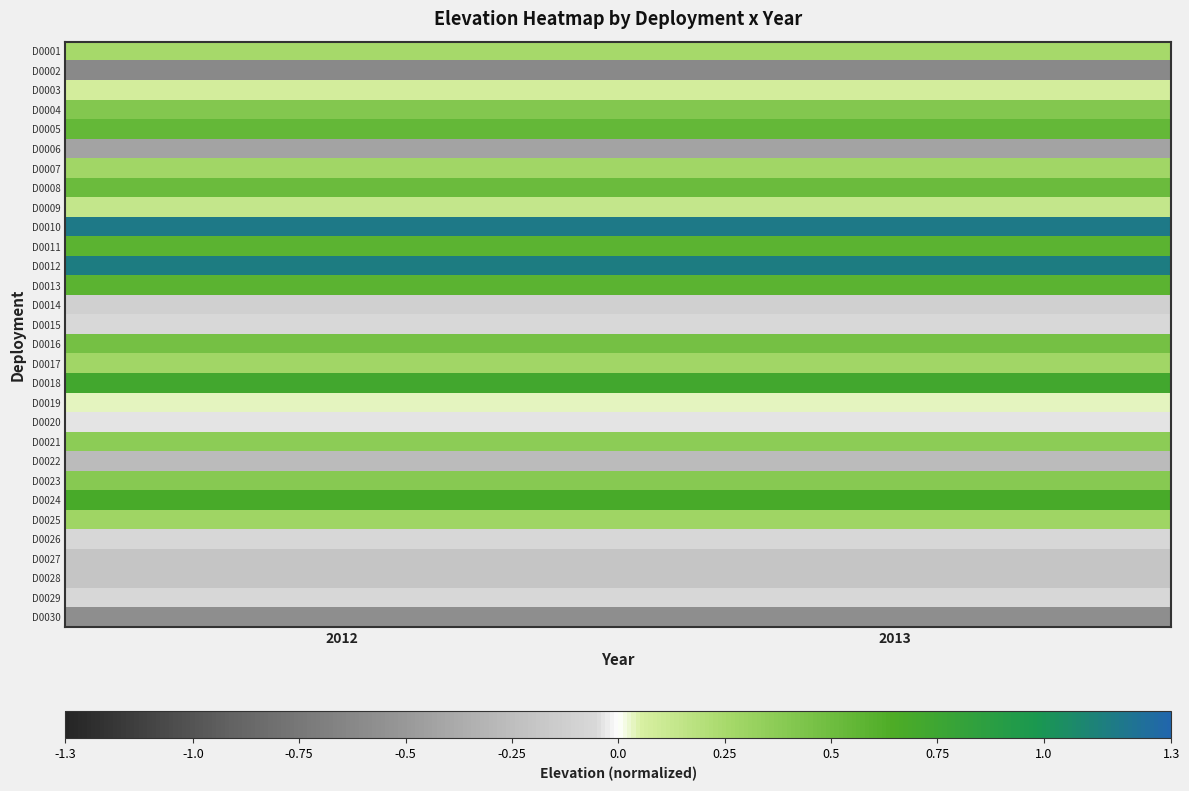

Reading left to right, list all the values displayed in this chart.

D0001: 2012=0.3	2013=0.3
D0002: 2012=-0.6	2013=-0.6
D0003: 2012=0.1	2013=0.1
D0004: 2012=0.4	2013=0.4
D0005: 2012=0.5	2013=0.5
D0006: 2012=-0.4	2013=-0.4
D0007: 2012=0.3	2013=0.3
D0008: 2012=0.5	2013=0.5
D0009: 2012=0.1	2013=0.1
D0010: 2012=1.2	2013=1.2
D0011: 2012=0.6	2013=0.6
D0012: 2012=1.1	2013=1.1
D0013: 2012=0.6	2013=0.6
D0014: 2012=-0.1	2013=-0.1
D0015: 2012=-0.1	2013=-0.1
D0016: 2012=0.5	2013=0.5
D0017: 2012=0.3	2013=0.3
D0018: 2012=0.7	2013=0.7
D0019: 2012=0.0	2013=0.0
D0020: 2012=-0.0	2013=-0.0
D0021: 2012=0.4	2013=0.4
D0022: 2012=-0.3	2013=-0.3
D0023: 2012=0.4	2013=0.4
D0024: 2012=0.7	2013=0.7
D0025: 2012=0.3	2013=0.3
D0026: 2012=-0.1	2013=-0.1
D0027: 2012=-0.2	2013=-0.2
D0028: 2012=-0.2	2013=-0.2
D0029: 2012=-0.1	2013=-0.1
D0030: 2012=-0.6	2013=-0.6